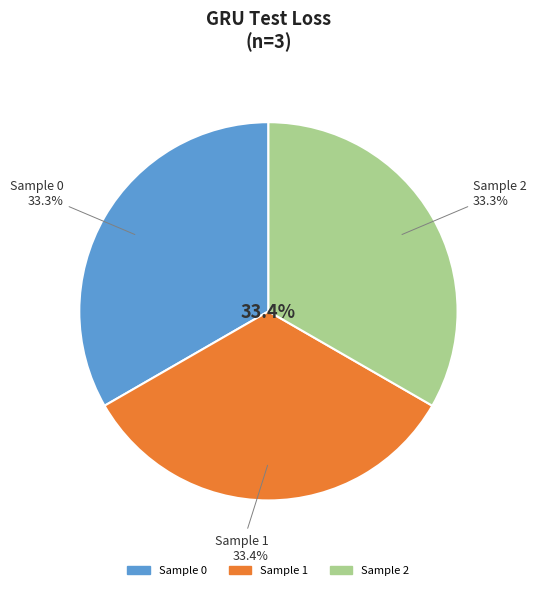

Is it true that 2 is 33% of the pie?

True